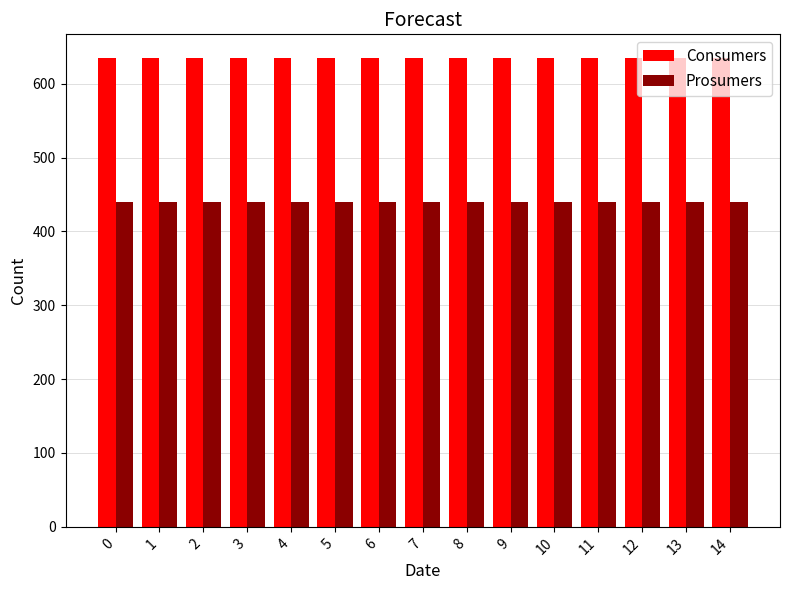

What are all the series names shown in the legend?

Consumers, Prosumers